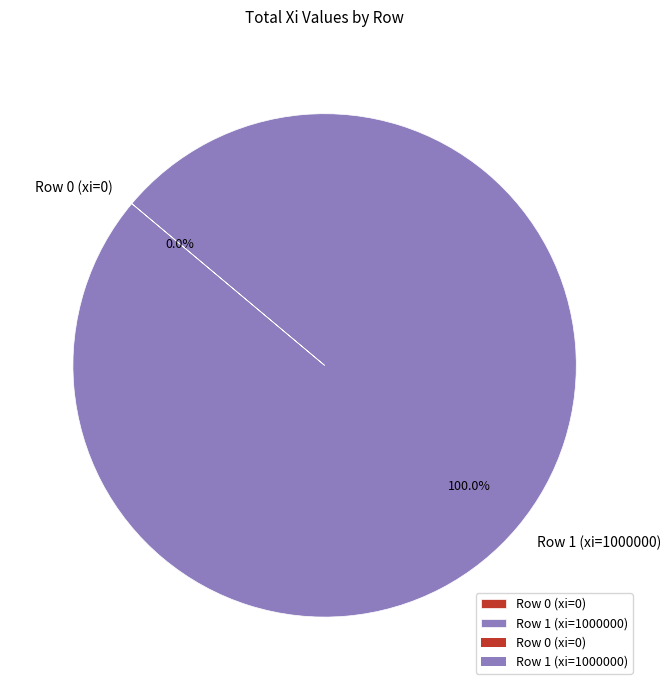

Is it true that Row 1 (xi=1000000) is 99% of the pie?

False